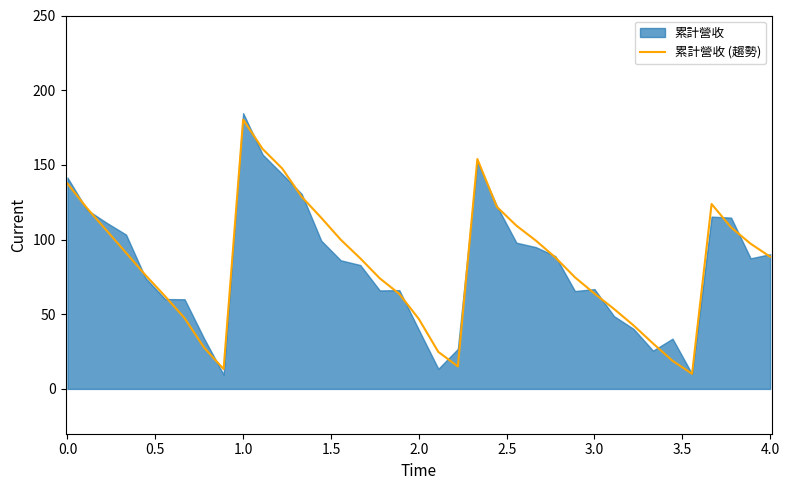

What is the maximum value for 累計營收 (趨勢)?

180.3